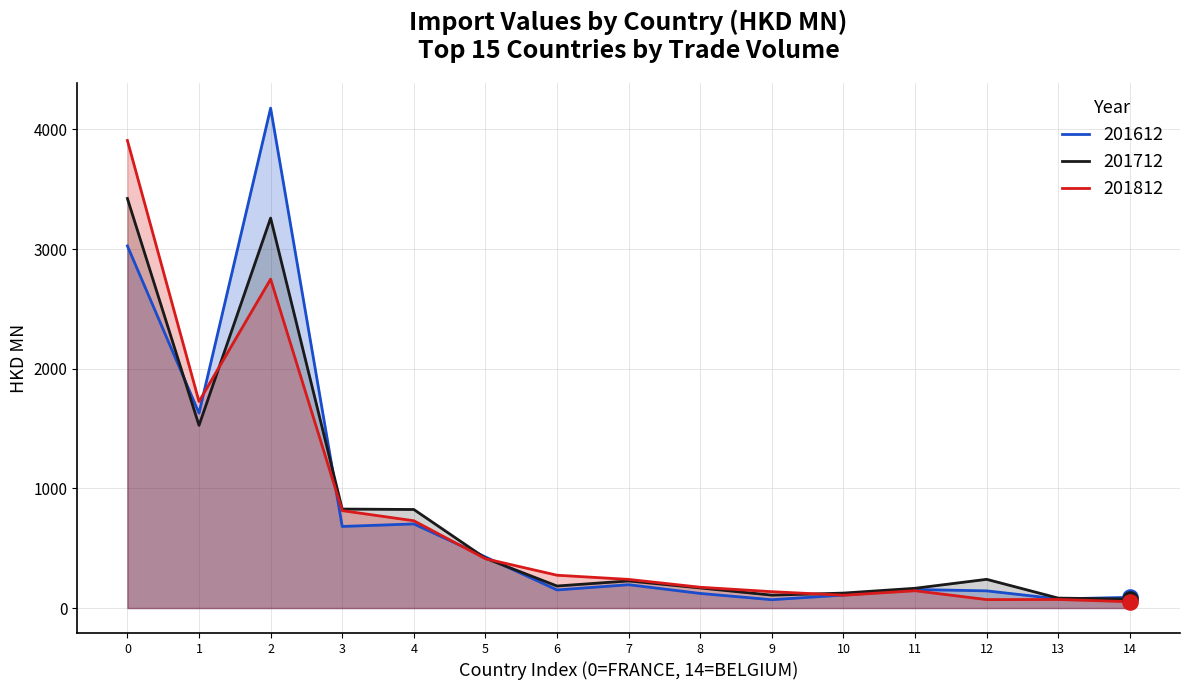

Which series contains the highest Y value?

201612